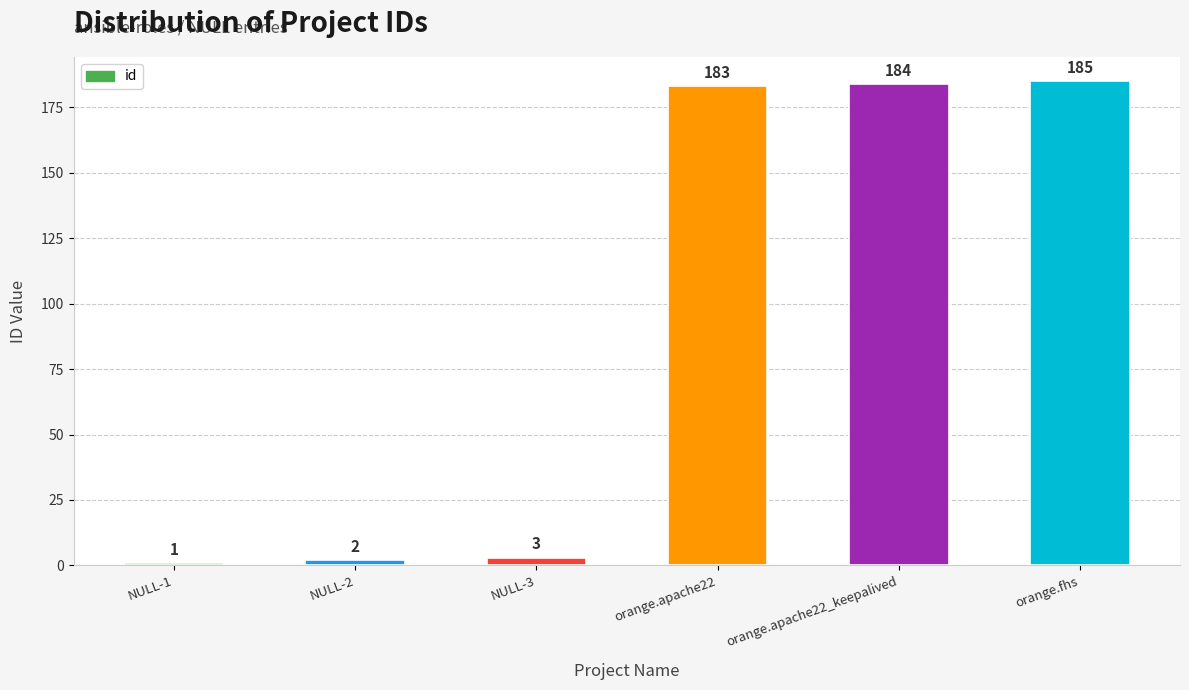

What is the approximate value at orange.apache22_keepalived, to the nearest 5?

185